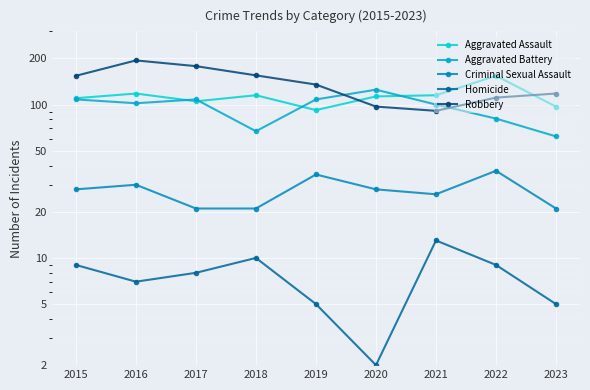

What is the highest value of the Aggravated Assault series?

154